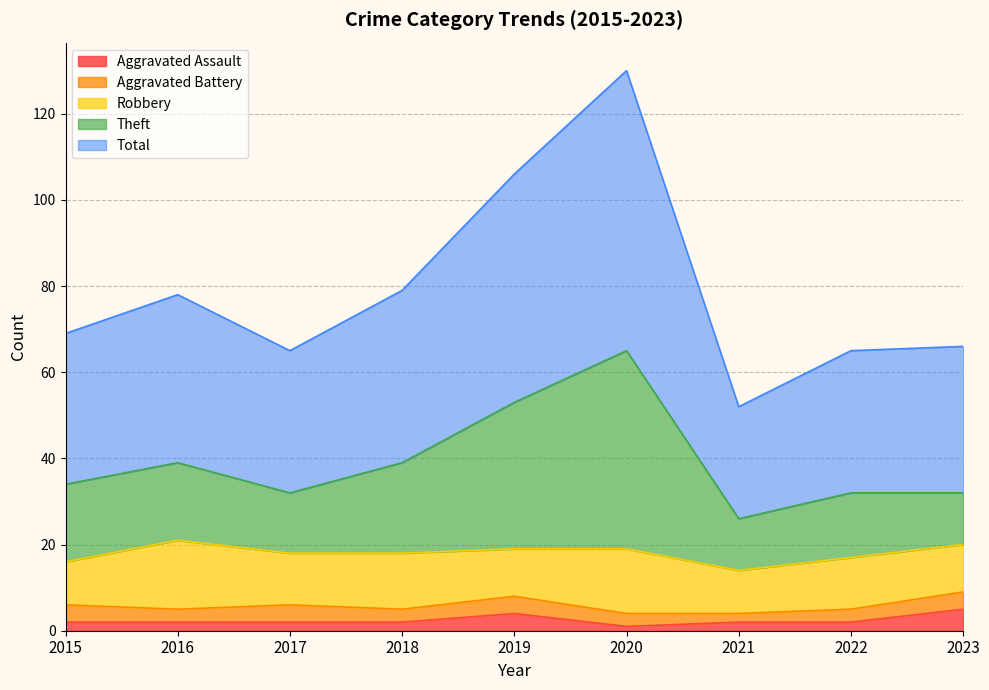

True or false: Total and Theft cross at least once.

False